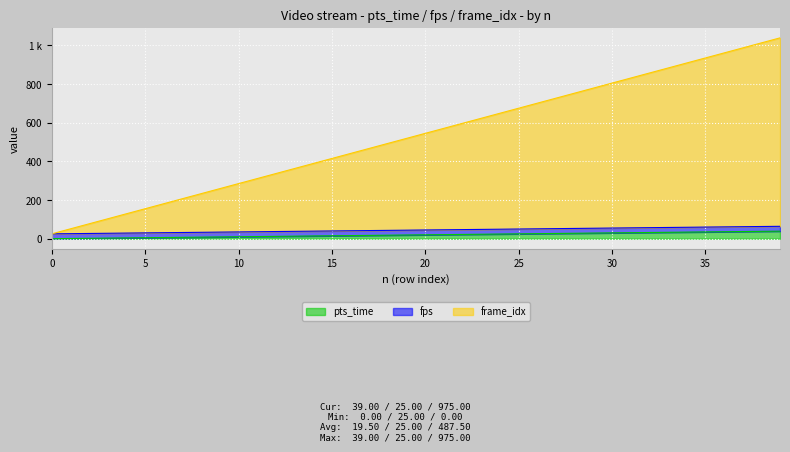

What are all the series names shown in the legend?

pts_time, fps, frame_idx